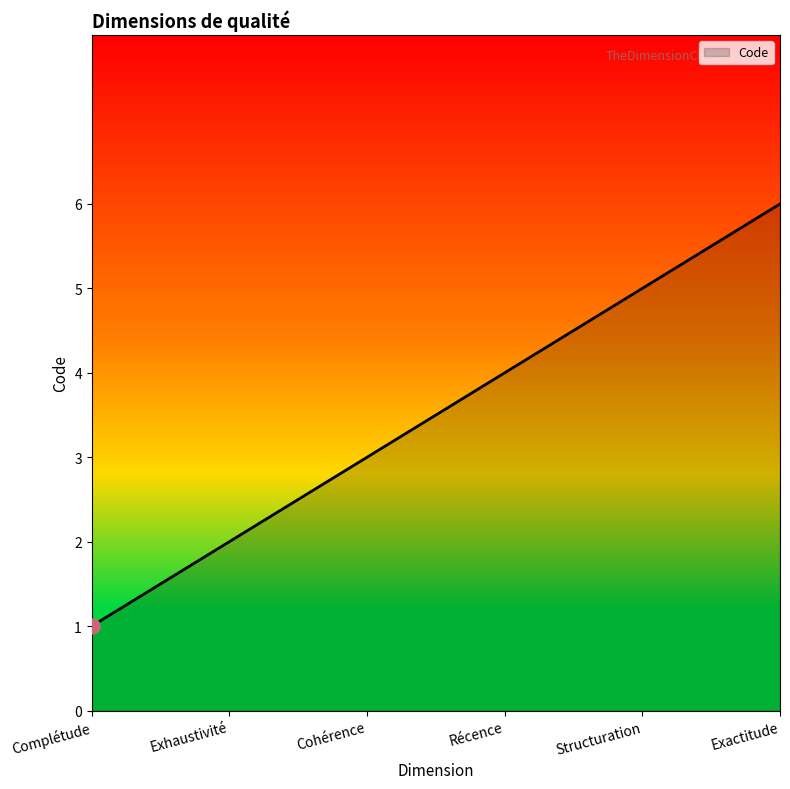

Approximately how many times larger is the value at Récence compared to Complétude?

4.0